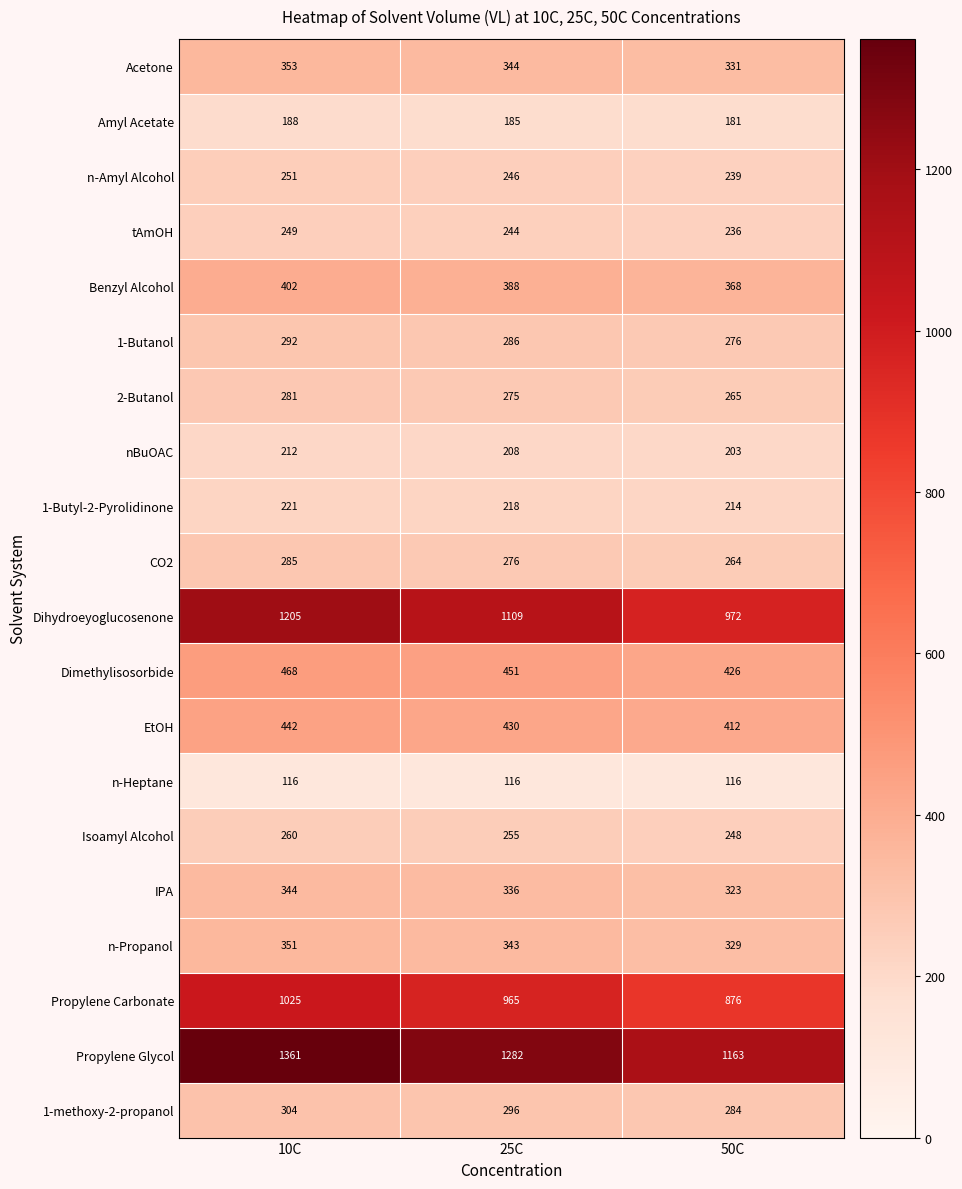

Rank the series by their maximum value, from lowest to highest.

n-Heptane, Amyl Acetate, nBuOAC, 1-Butyl-2-Pyrolidinone, tAmOH, n-Amyl Alcohol, Isoamyl Alcohol, 2-Butanol, CO2, 1-Butanol, 1-methoxy-2-propanol, IPA, n-Propanol, Acetone, Benzyl Alcohol, EtOH, Dimethylisosorbide, Propylene Carbonate, Dihydroeyoglucosenone, Propylene Glycol